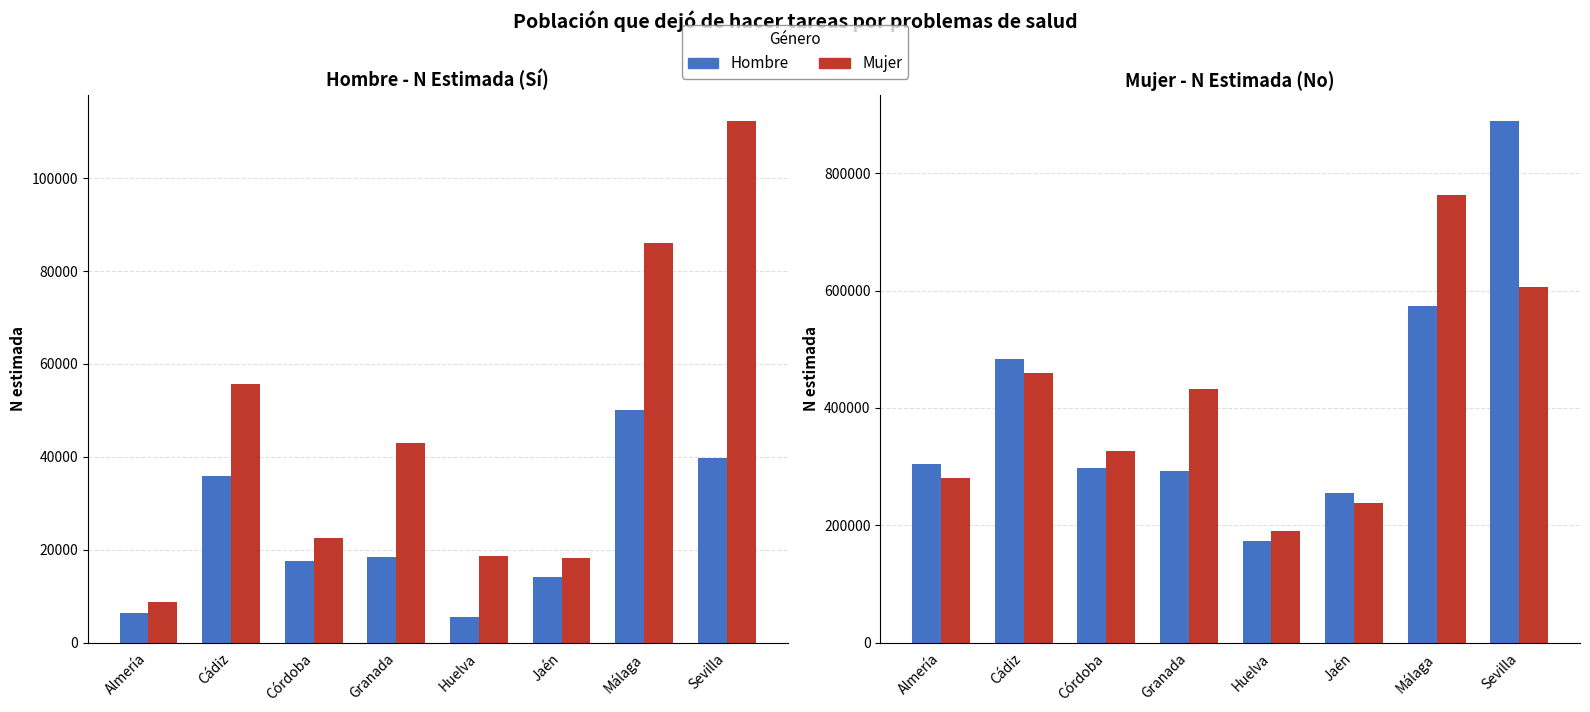

Which series has the widest spread of values?

Hombre No